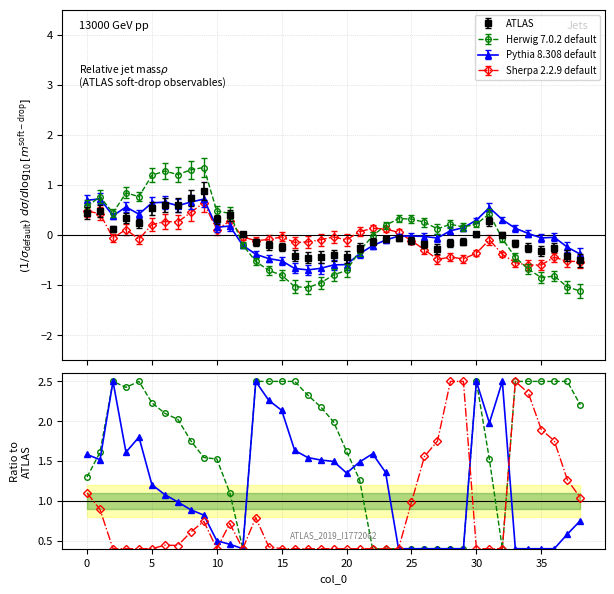

Is it true that Pythia 8.308 default equals 0.3 at 37?

False